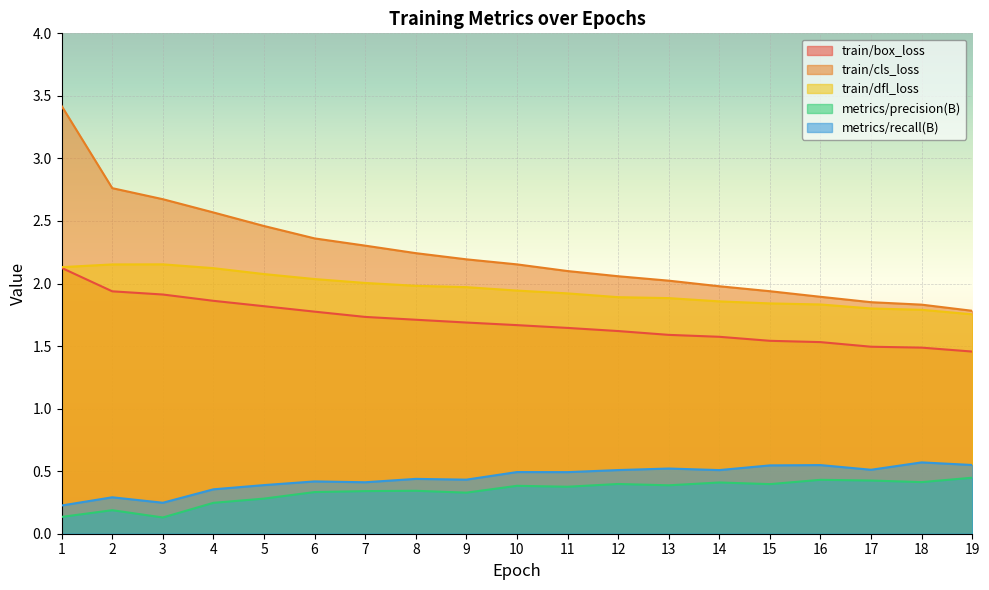

Between 8 and 14, which series saw the biggest shift?

train/cls_loss